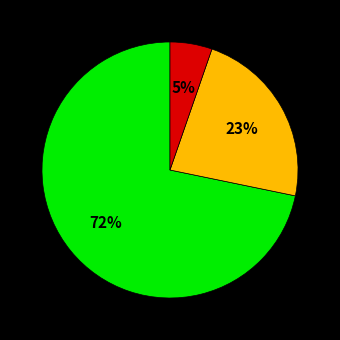

Is there any slice that represents more than half of the pie?

Yes